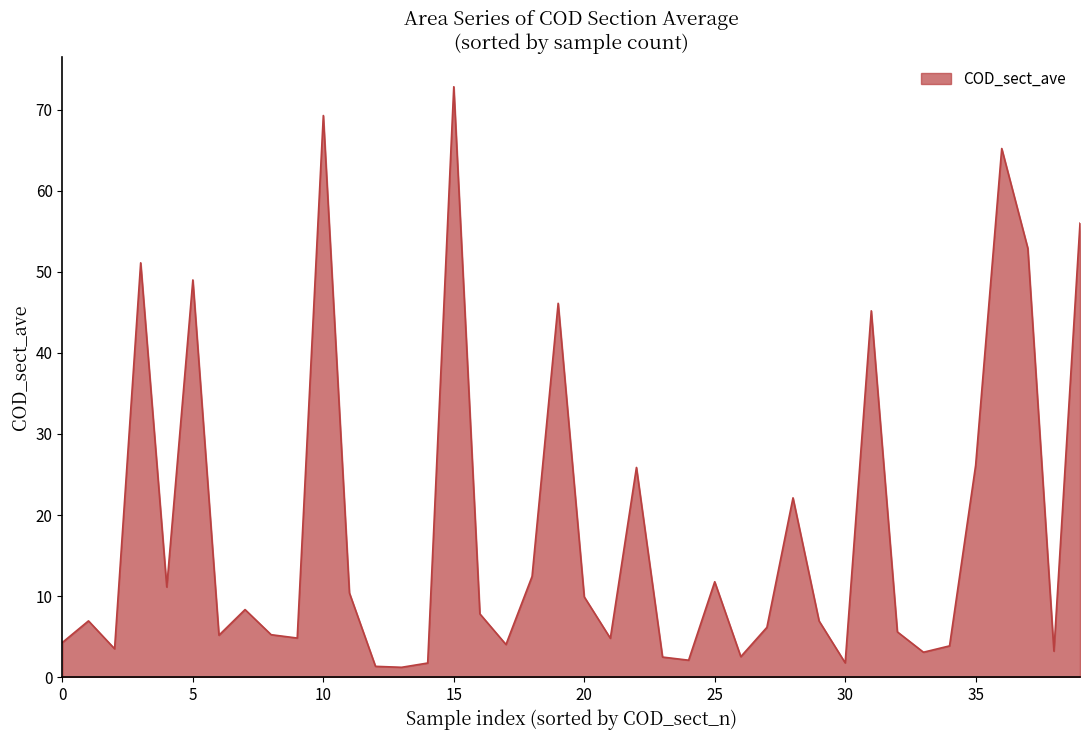

What is the difference between the maximum and minimum values?

71.6